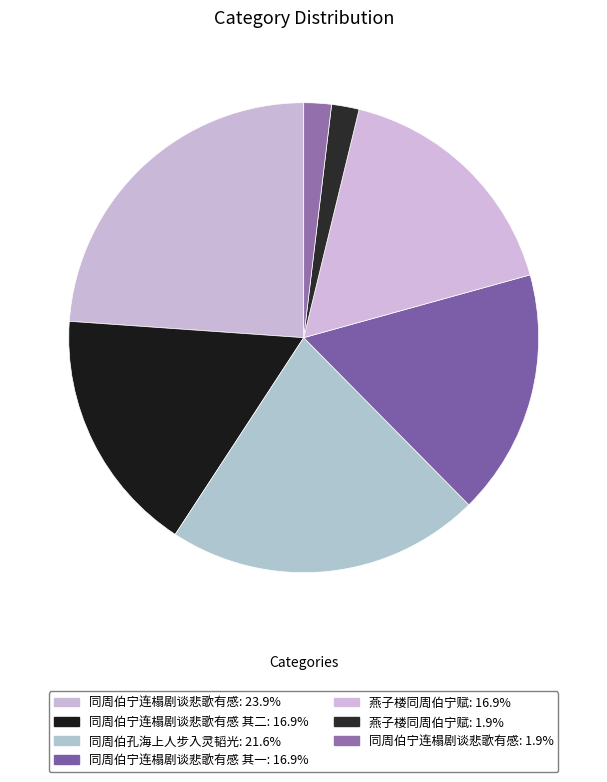

How many segments does this pie chart have?

7